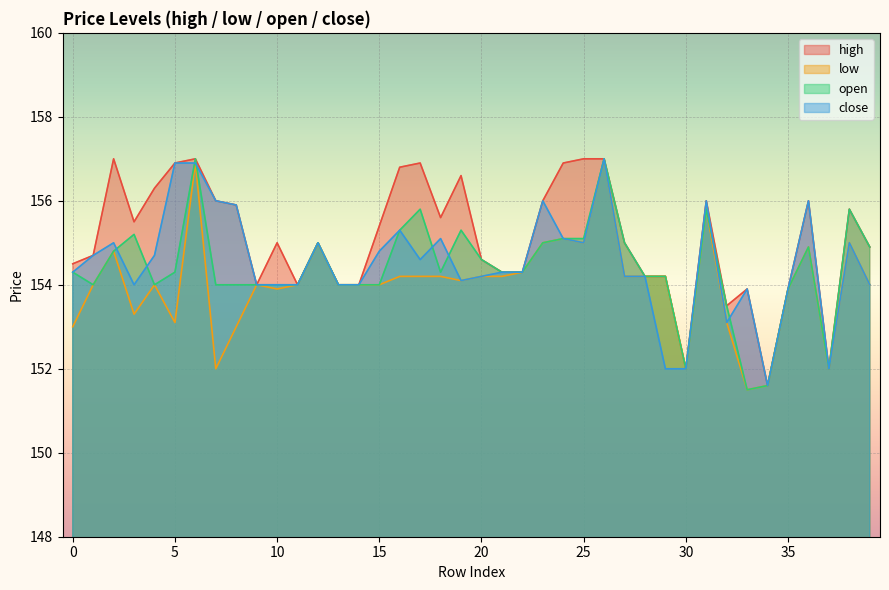

What is the sum of all open values?

6176.0